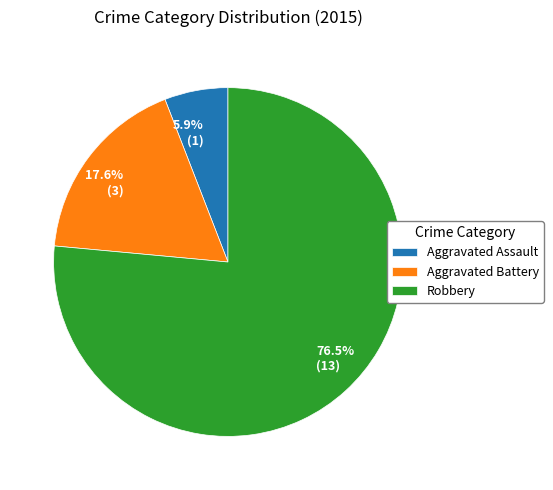

To the nearest percent, what portion does Aggravated Battery represent?

18%